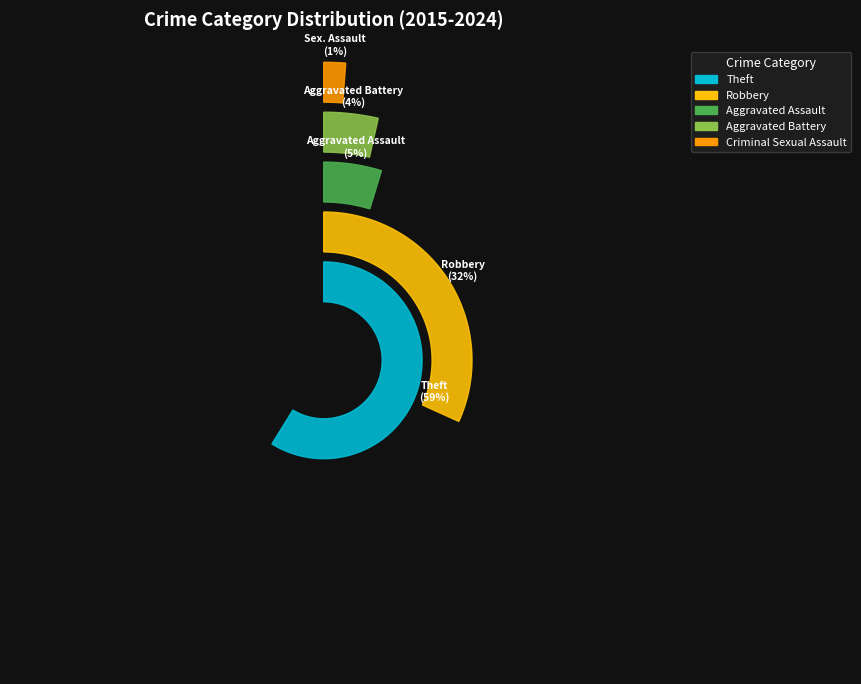

Which slice is the smallest?

Criminal Sexual Assault